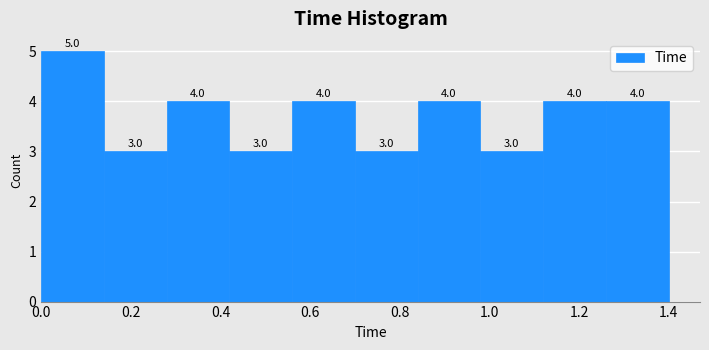

Reading left to right, transcribe this chart: for each bar, give the range it covers on the x-axis and its height.

0.00 to 0.14: 5.0
0.14 to 0.28: 3.0
0.28 to 0.42: 4.0
0.42 to 0.56: 3.0
0.56 to 0.70: 4.0
0.70 to 0.84: 3.0
0.84 to 0.98: 4.0
0.98 to 1.12: 3.0
1.12 to 1.26: 4.0
1.26 to 1.40: 4.0